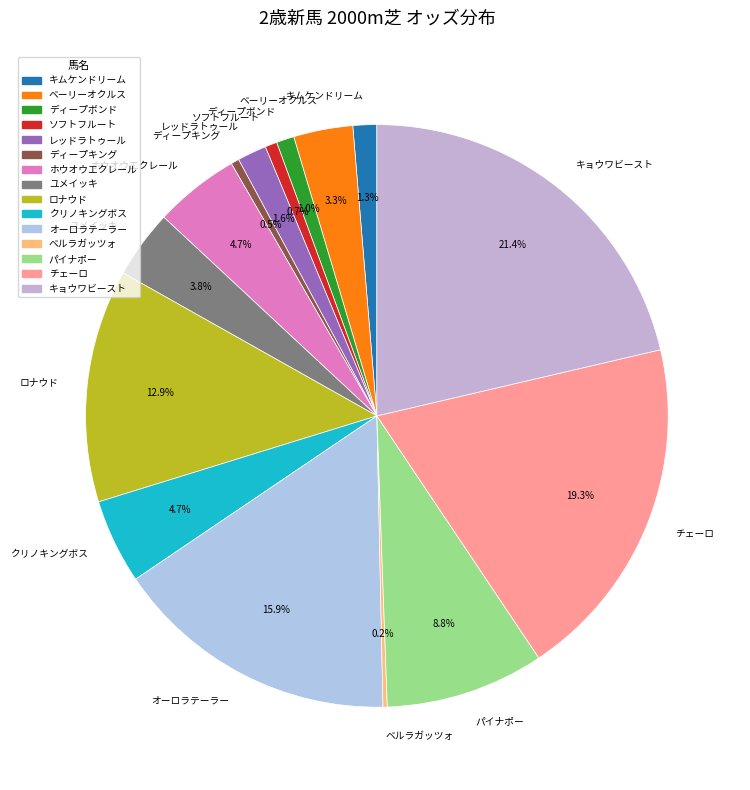

What portion of the pie excludes ユメイッキ?

96.2%